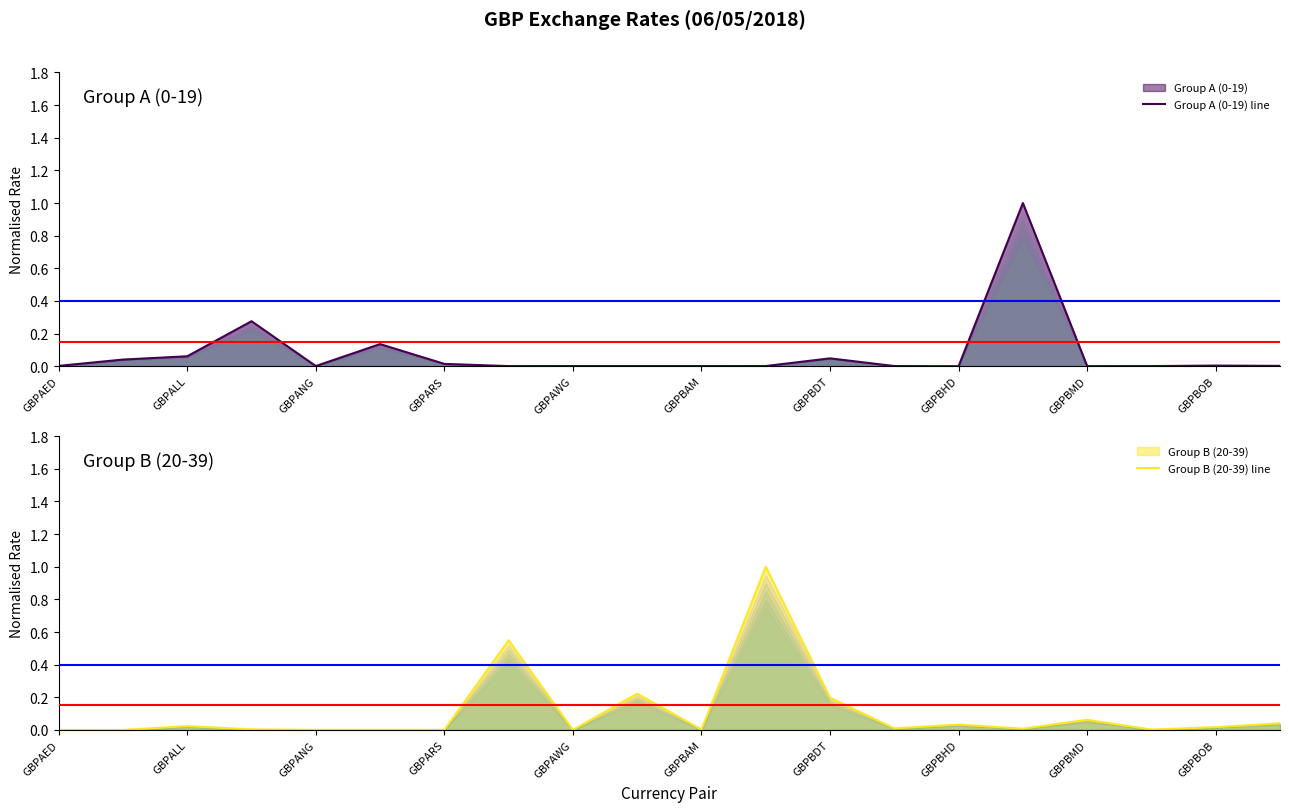

The Group A (0-19) line series shows 0.0 at GBPBAM. True or false?

False